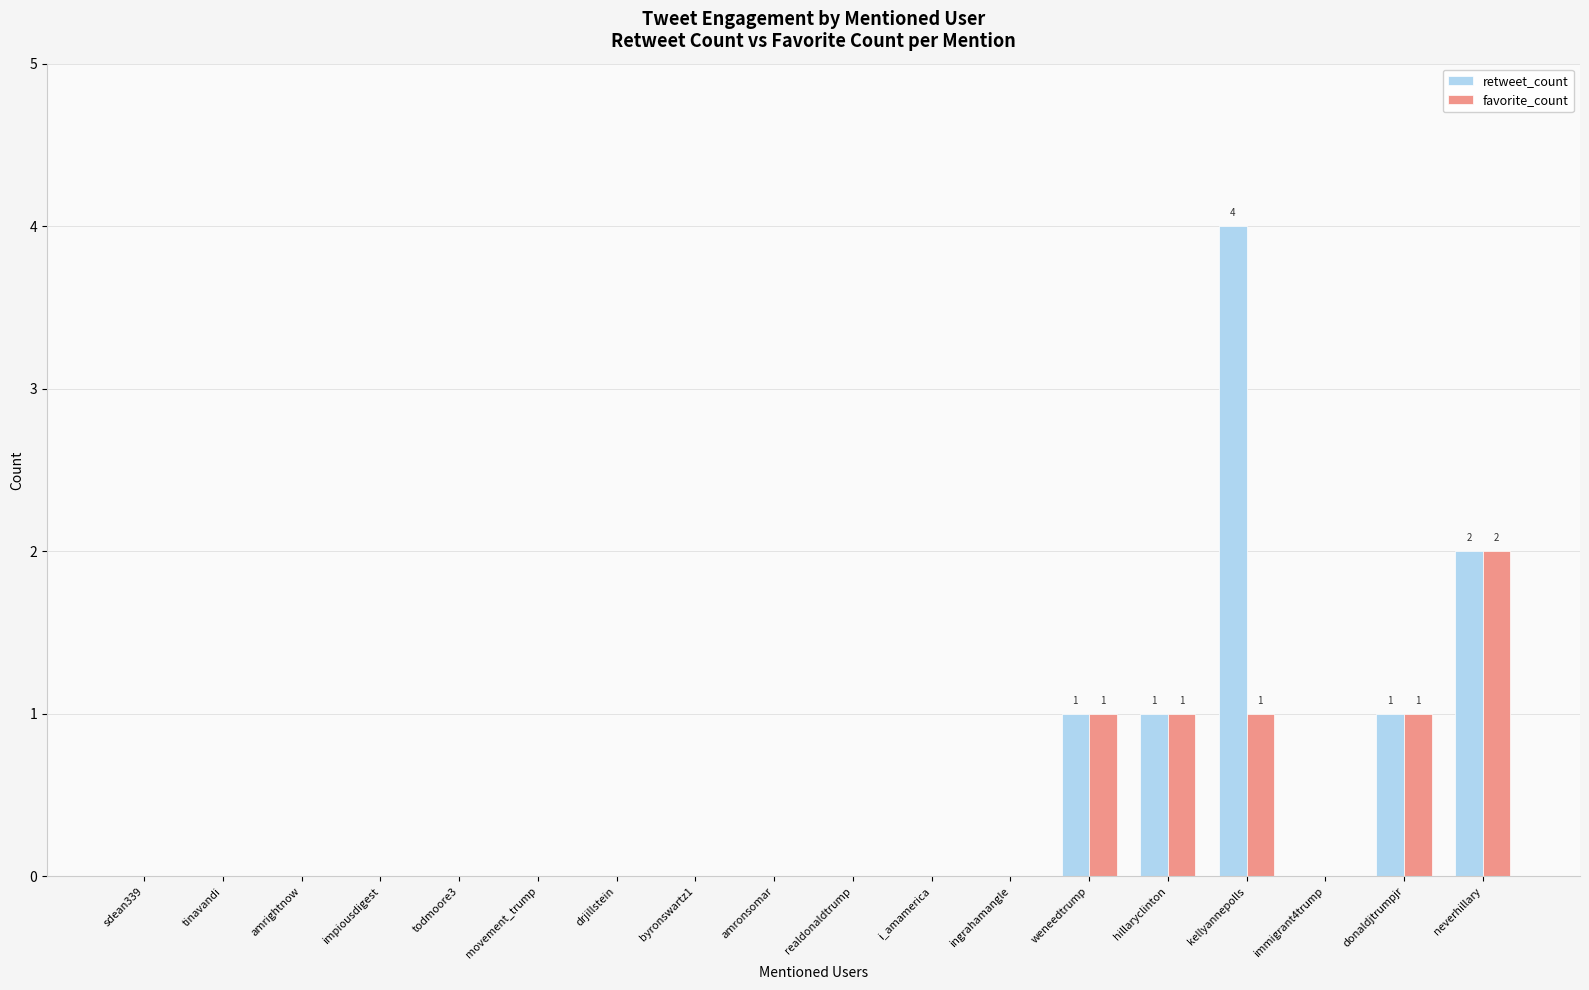

How many categories are shown in the chart?

18